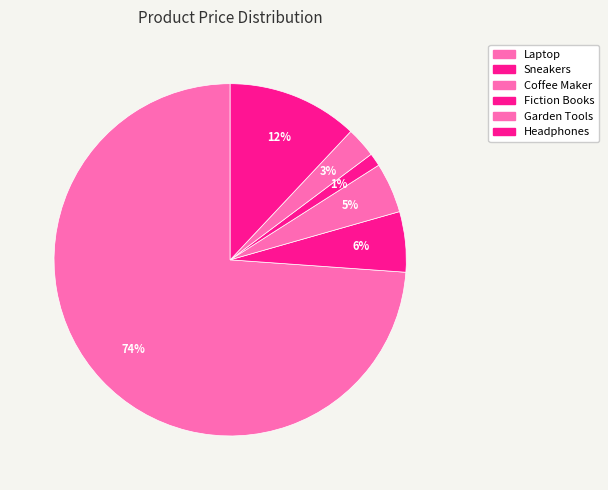

What is the smallest slice in the pie chart?

Fiction Books